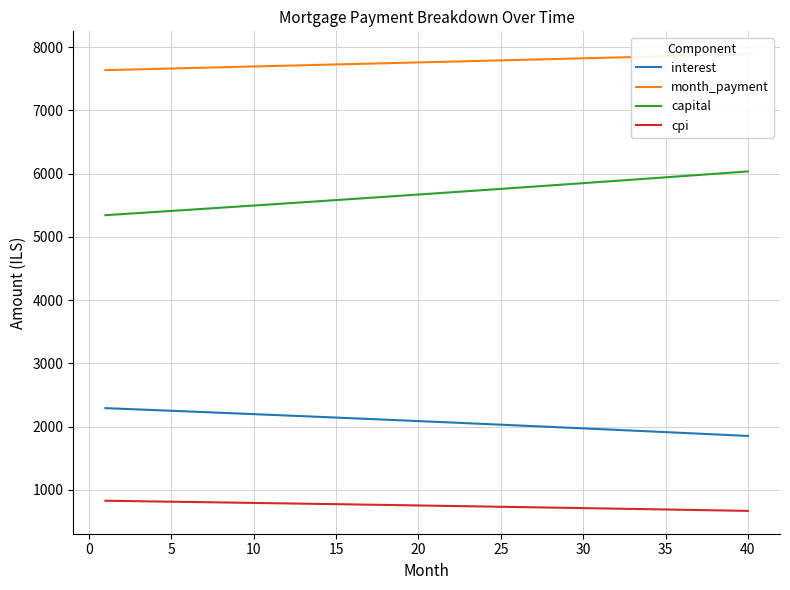

True or false: interest and capital intersect in this chart.

False